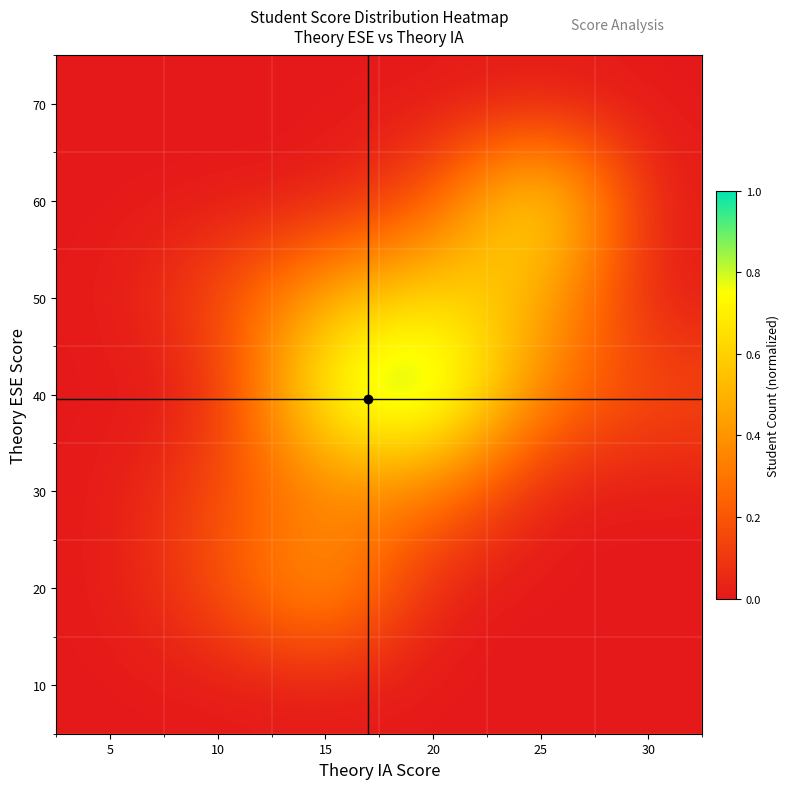

How many distinct data groups are displayed?

7